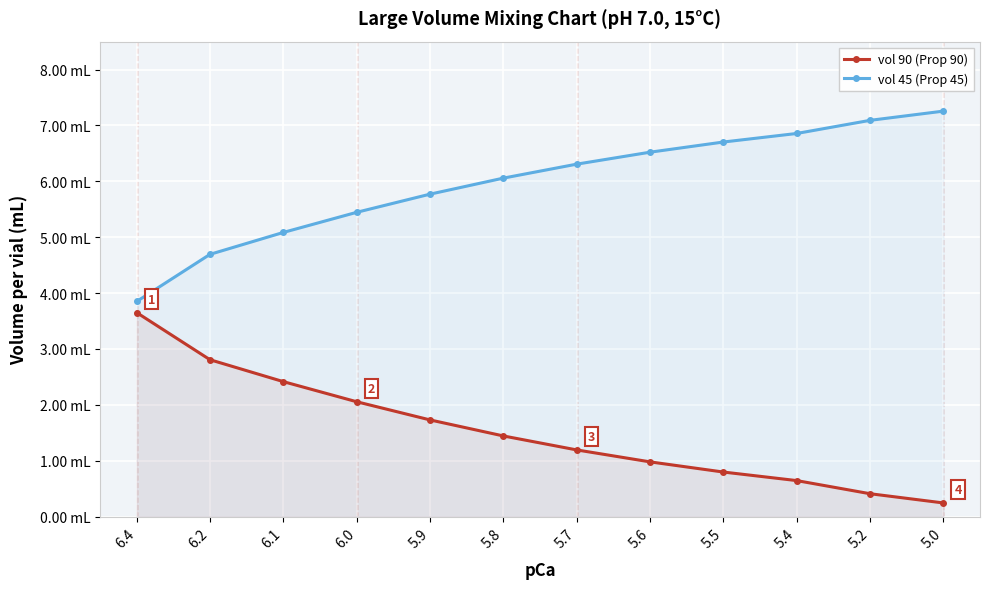

What is the difference between the maximum and second lowest values in the vol 45 (Prop 45) series?

2.6